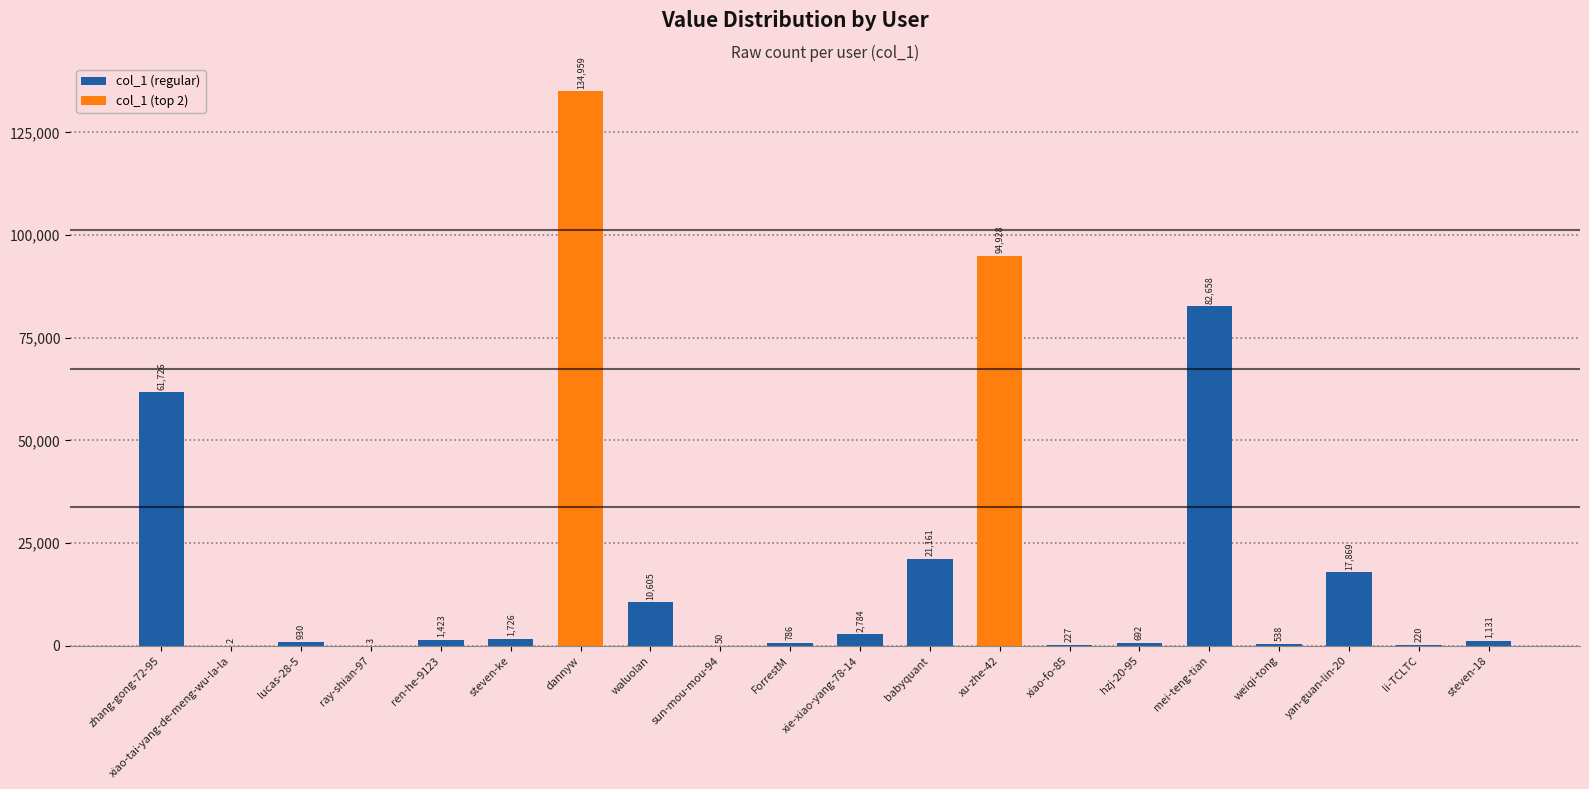

The chart shows a value of 1423 at ren-he-9123. True or false?

True